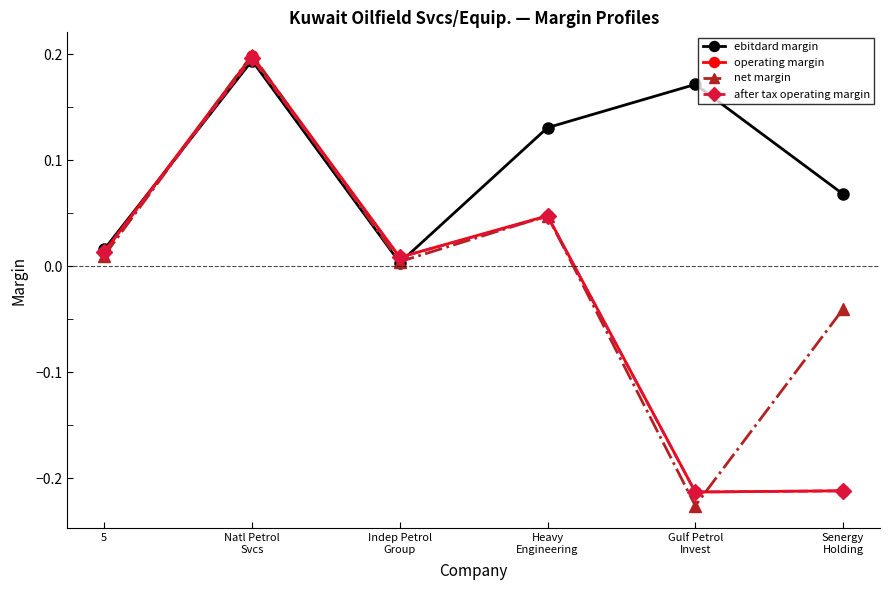

How many data points does each series have?

6